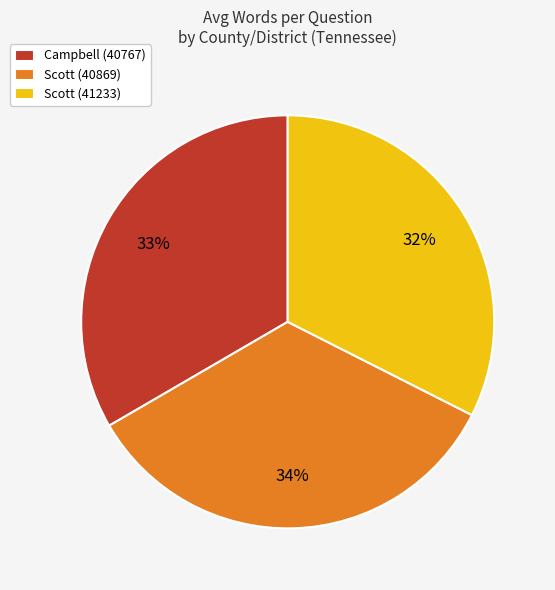

To the nearest percent, what portion does Scott (40869) represent?

34%